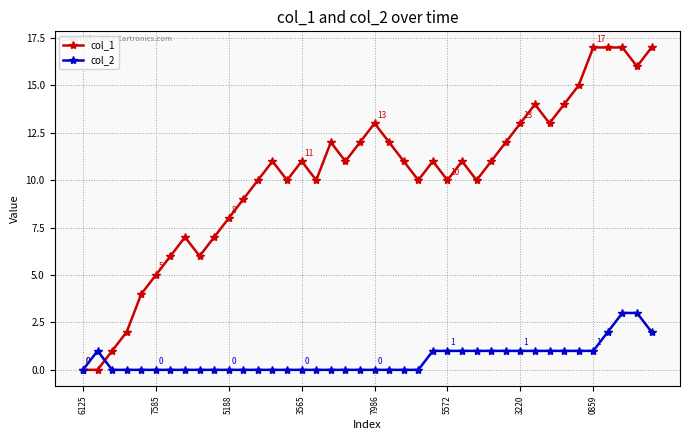

What is the sum of all col_2 values?

23